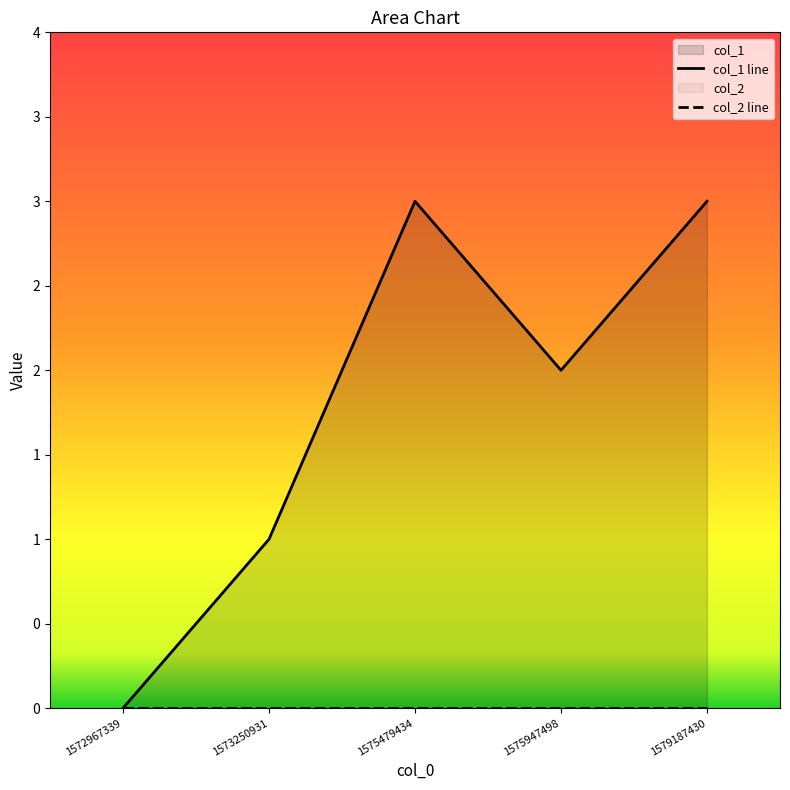

What is the average value of the col_1 line series?

2